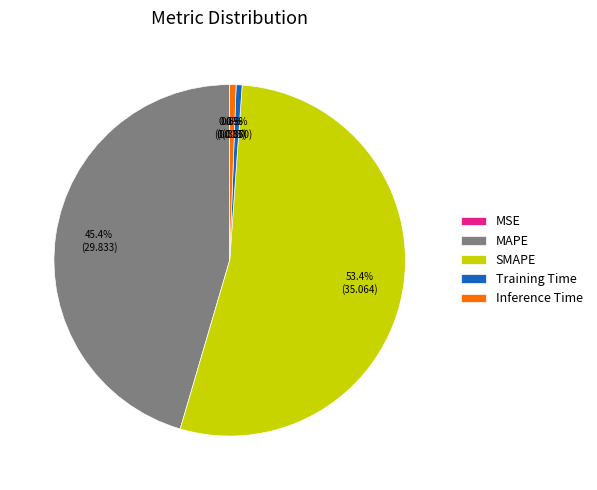

Combined, what portion of the pie is Inference Time and MAPE?

46.0%